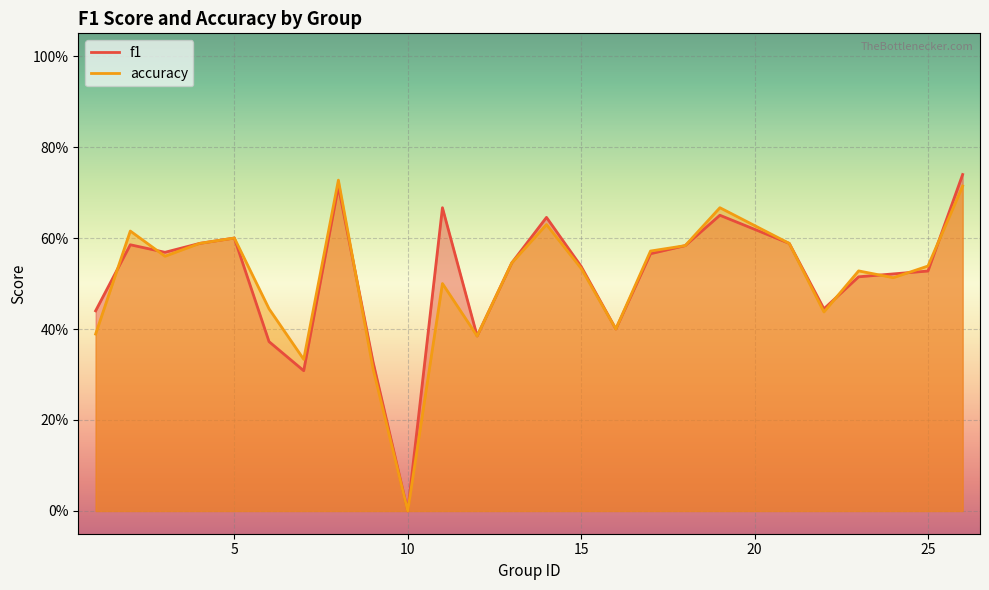

Count the accuracy values in the range 0 to 1.

25